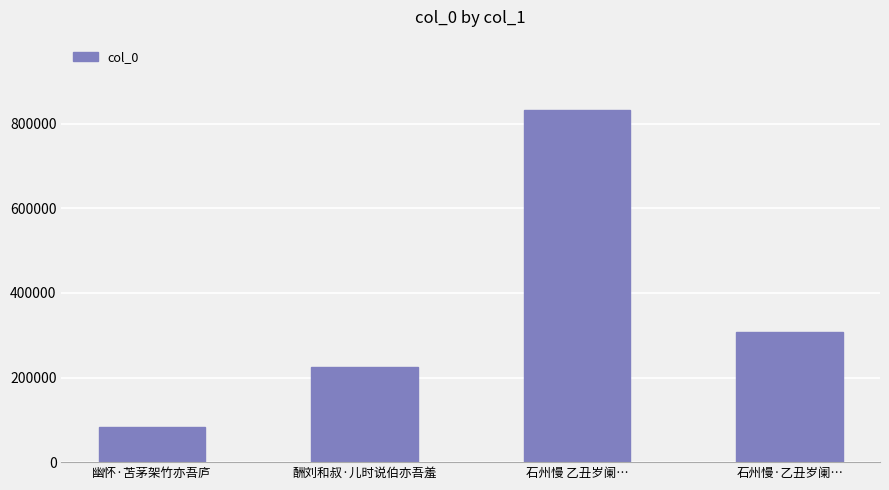

The value at 石州慢·乙丑岁阑… is 308564. True or false?

True